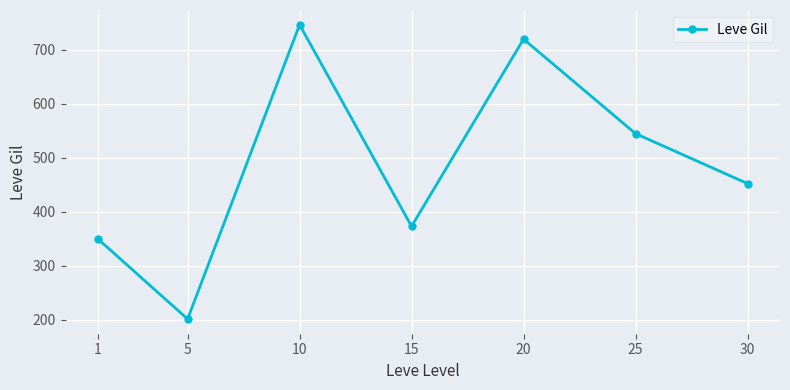

How many data points are above 452?

4